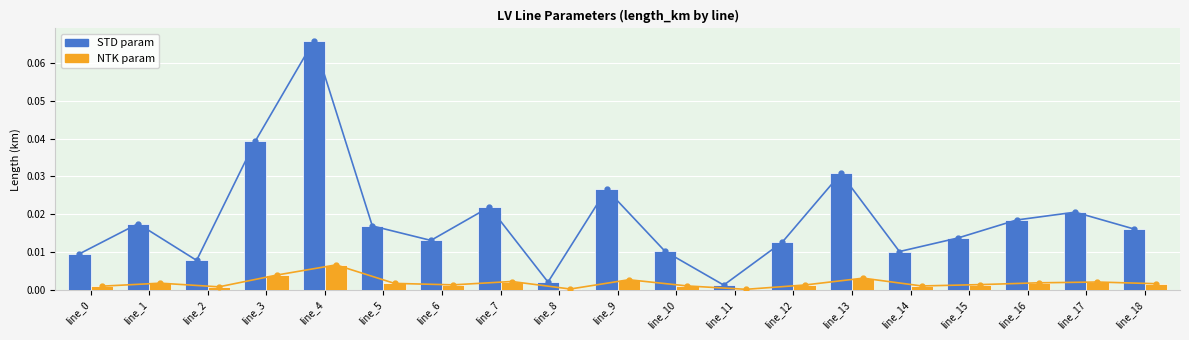

Reading left to right, what are all the values shown in this chart?

STD param: 0.0	0.0	0.0	0.0	0.1	0.0	0.0	0.0	0.0	0.0	0.0	0.0	0.0	0.0	0.0	0.0	0.0	0.0	0.0
NTK param: 0.0	0.0	0.0	0.0	0.0	0.0	0.0	0.0	0.0	0.0	0.0	0.0	0.0	0.0	0.0	0.0	0.0	0.0	0.0